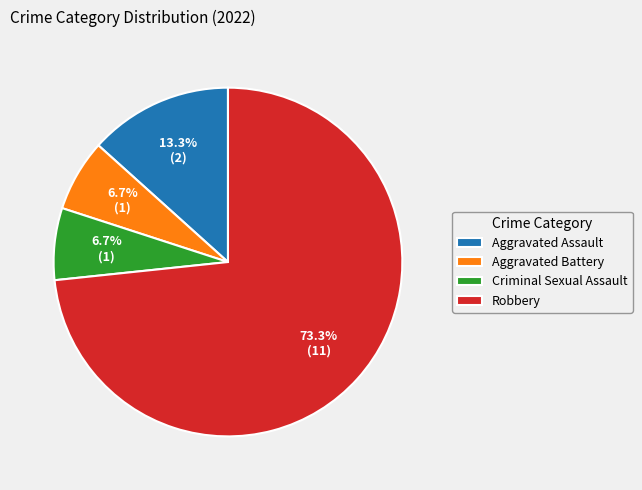

The Aggravated Battery slice represents 7% of the pie. True or false?

True